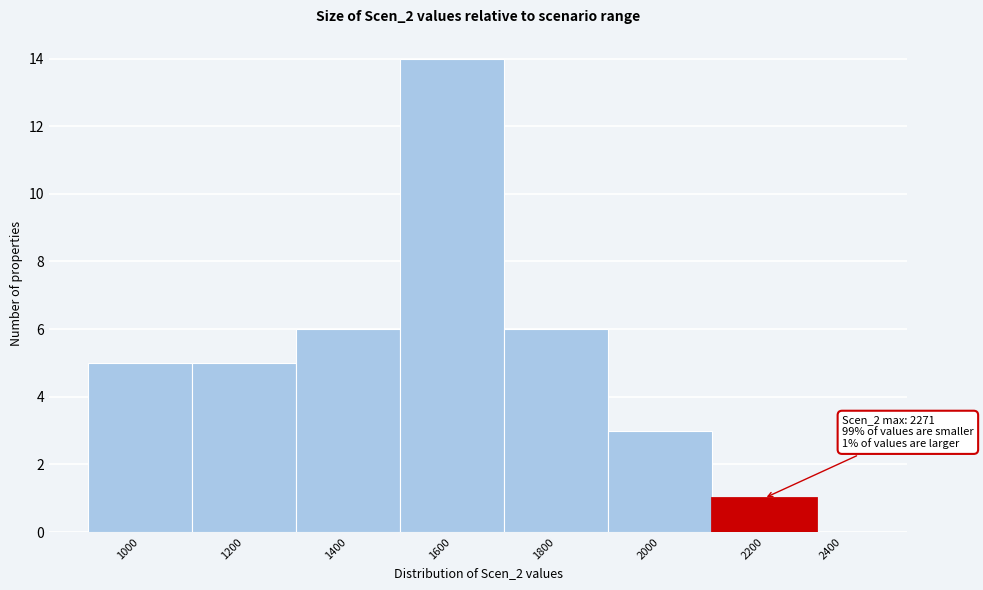

Reading left to right, extract all data points from this chart.

1000=5	1200=5	1400=6	1600=14	1800=6	2000=3	2200=1	2400=0